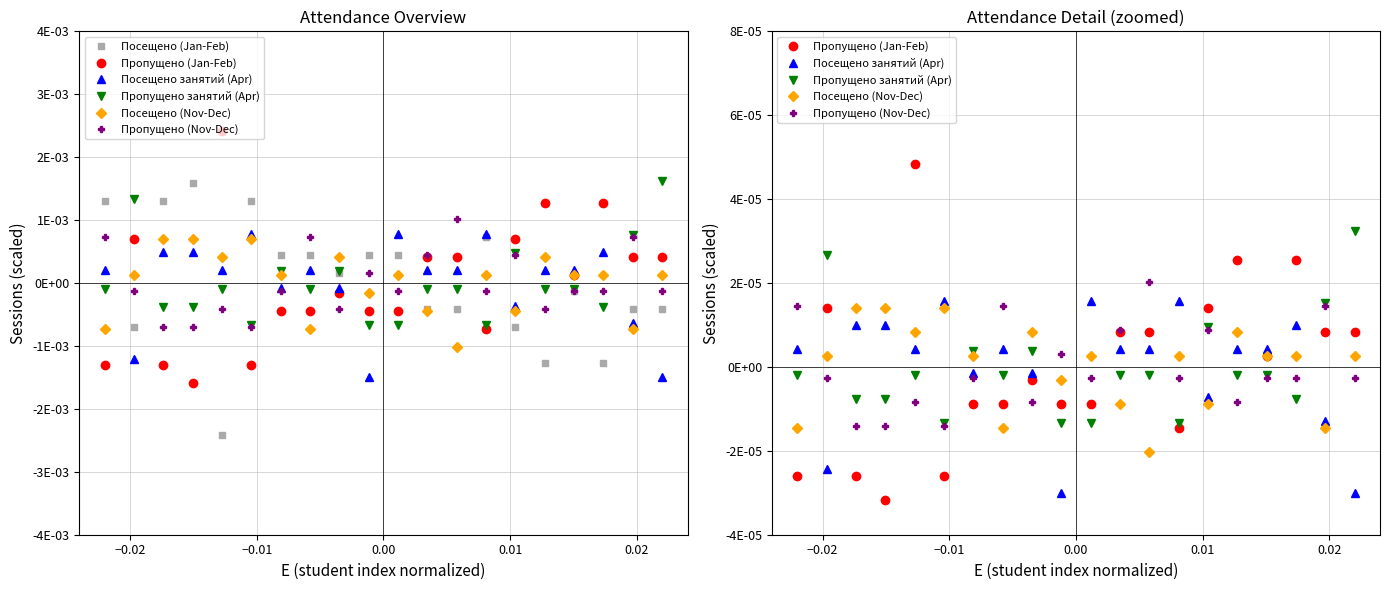

Which series has the largest range (max minus min)?

Посещено (Jan-Feb)